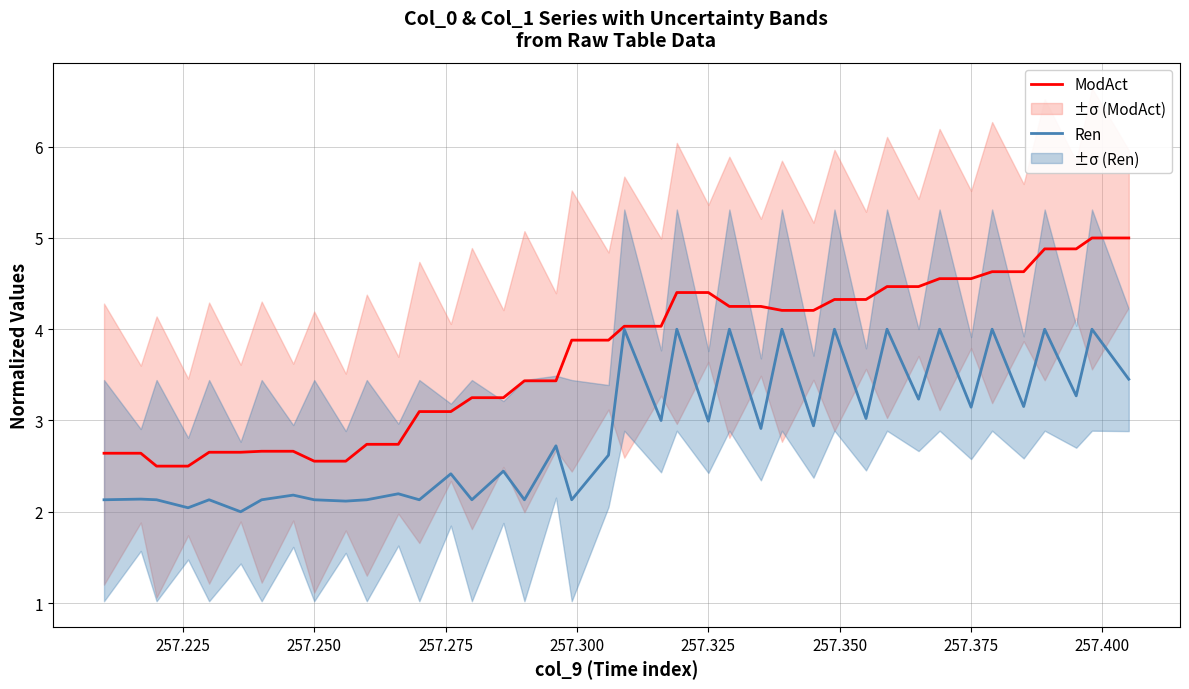

In Ren, how many points are lower than both neighbors (excluding endpoints)?

16